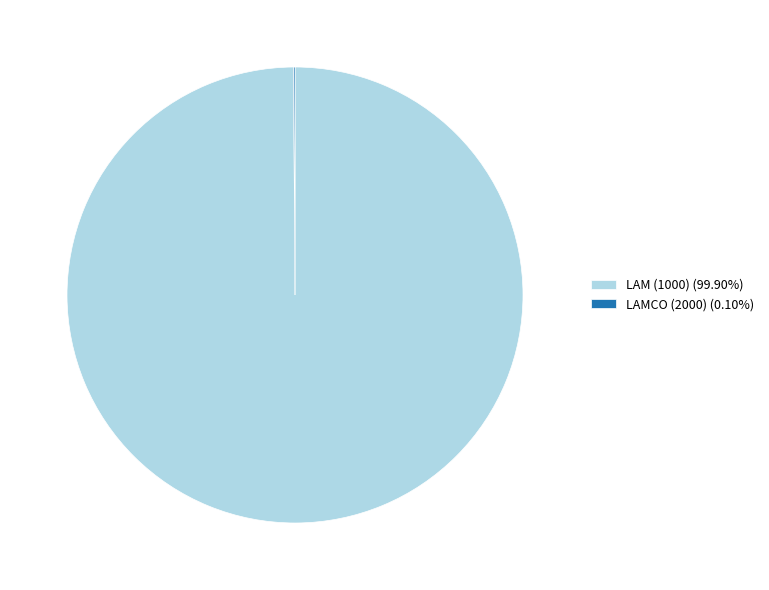

Is there any slice that represents more than half of the pie?

Yes